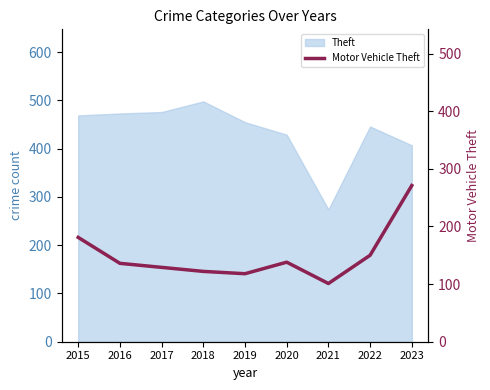

At which category does the chart reach its minimum across all series?

2021